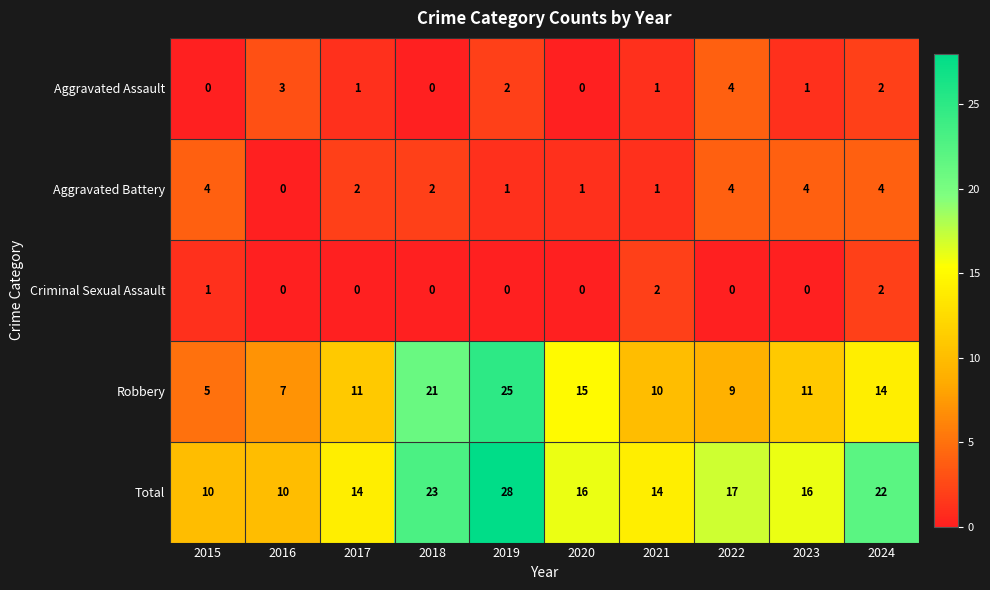

Is the value of Criminal Sexual Assault at 2022 greater than the value of Total at 2021?

No